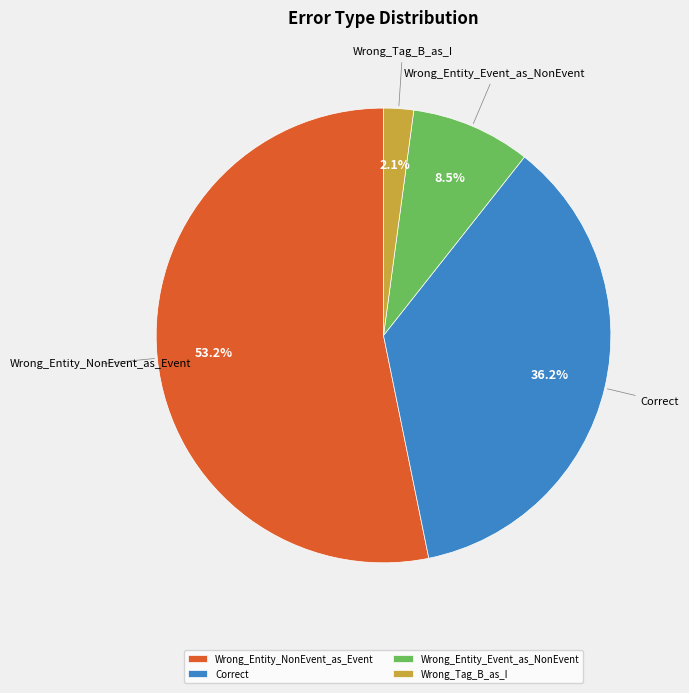

What percentage do Wrong_Entity_NonEvent_as_Event and Wrong_Tag_B_as_I together represent?

55.3%